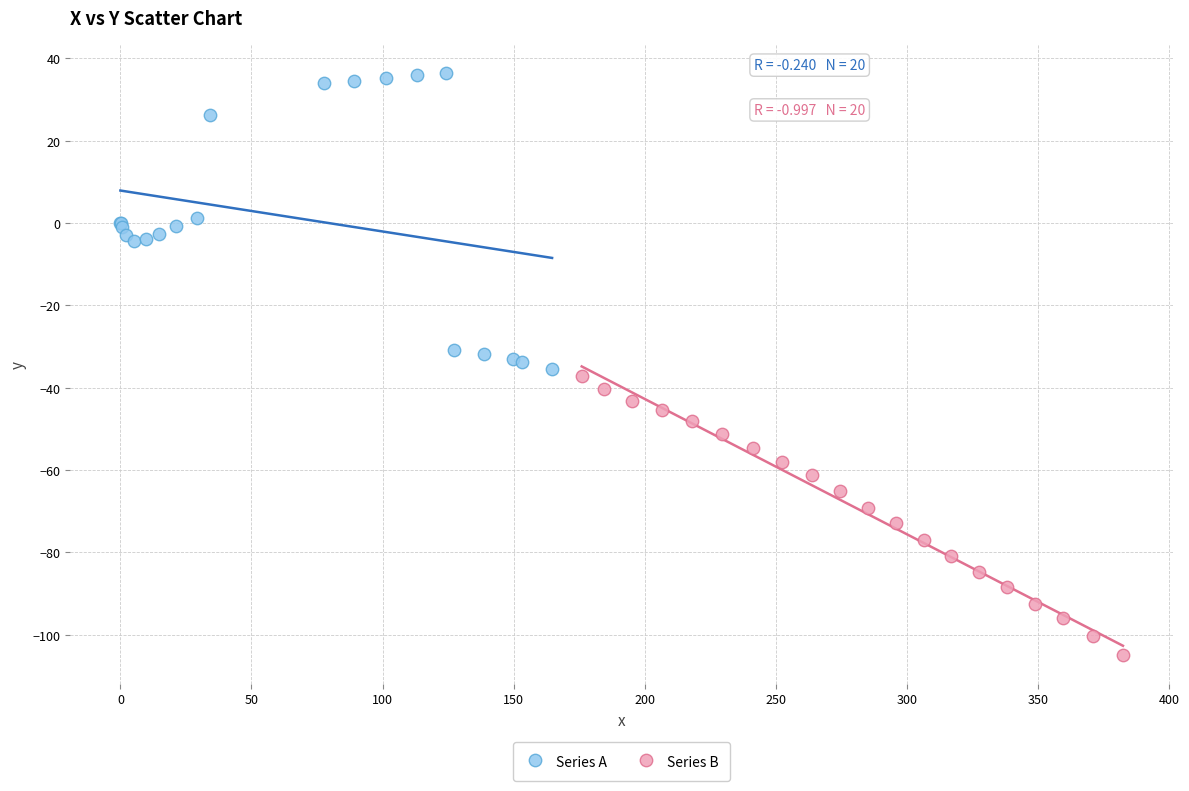

Which series reaches the maximum Y coordinate?

Series A